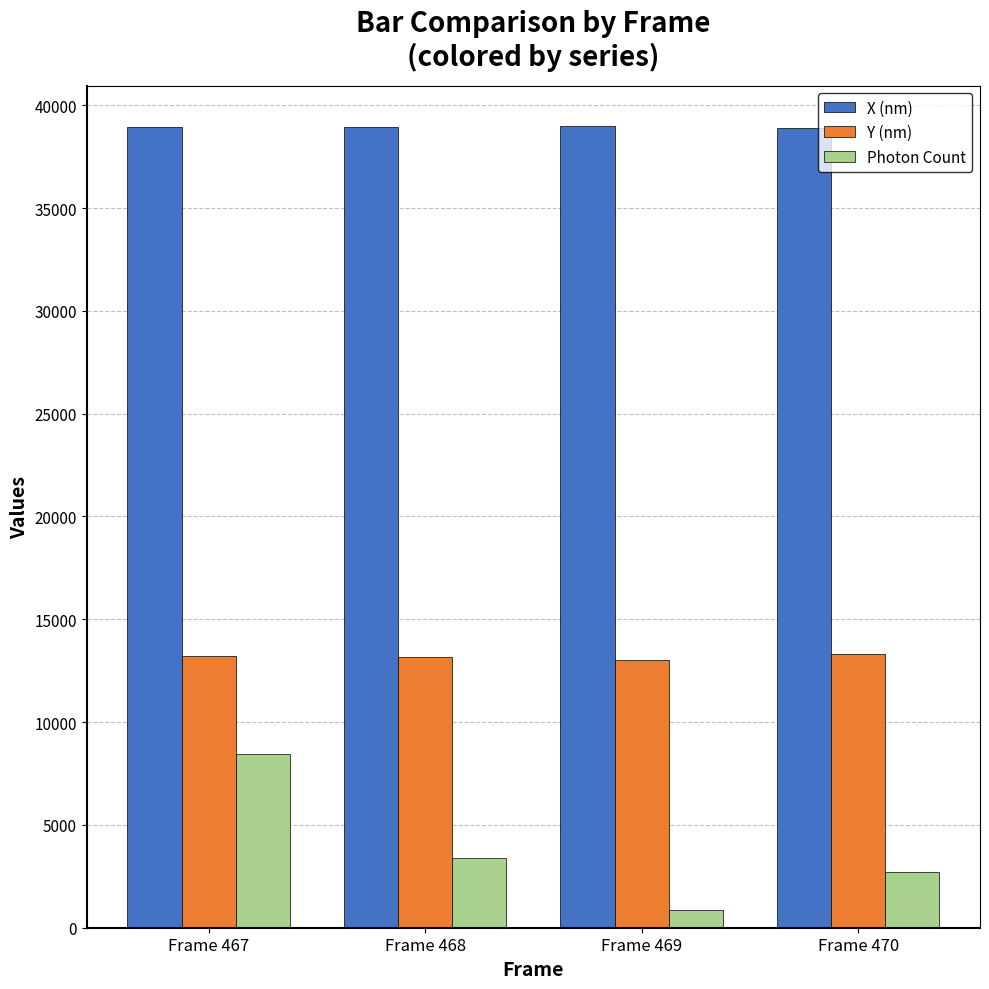

What is the average value of the Photon Count series?

3849.5